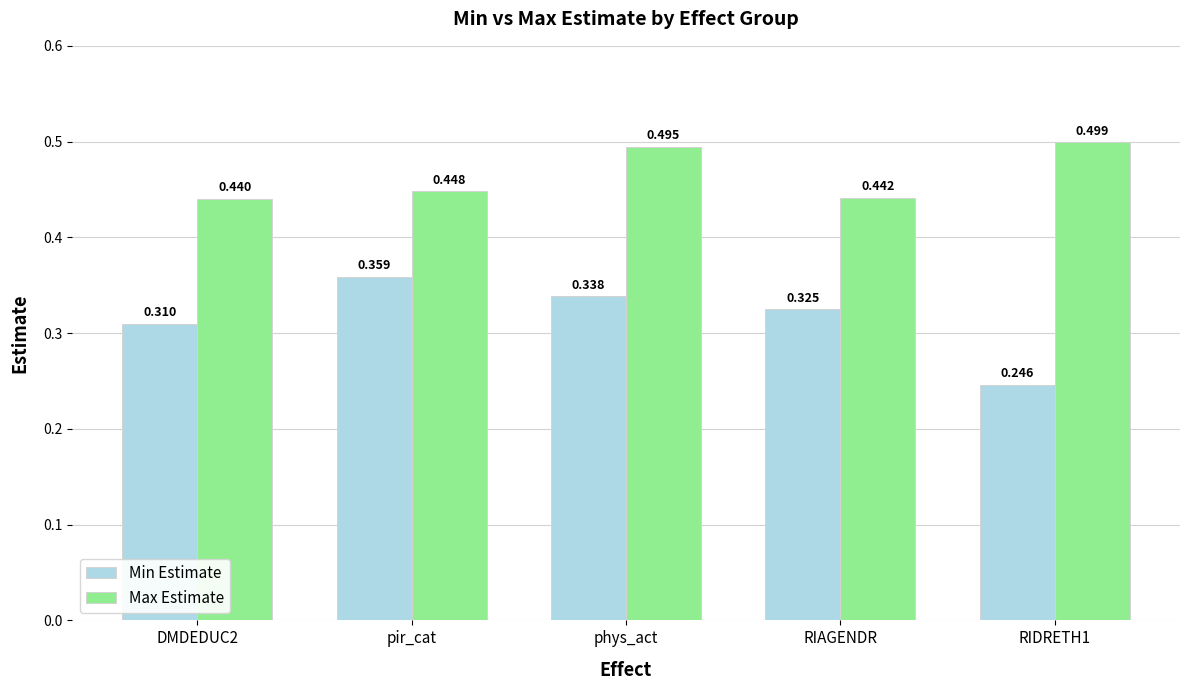

Between DMDEDUC2 and RIDRETH1, which series saw the biggest shift?

Min Estimate